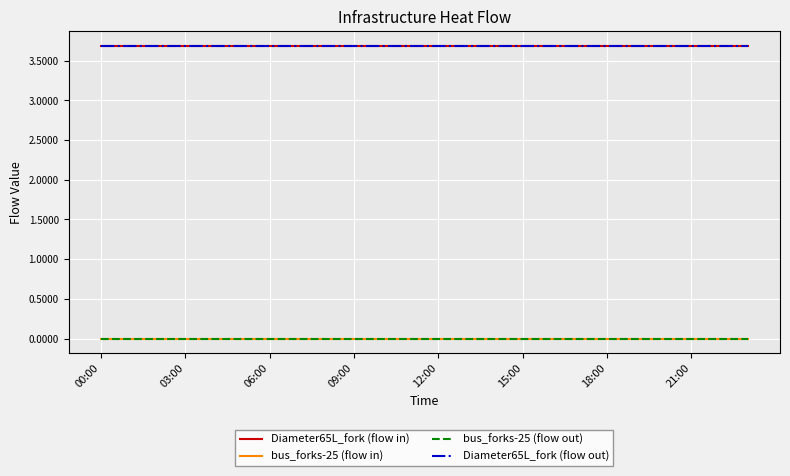

True or false: Diameter65L_fork (flow out) and Diameter65L_fork (flow in) cross at least once.

False